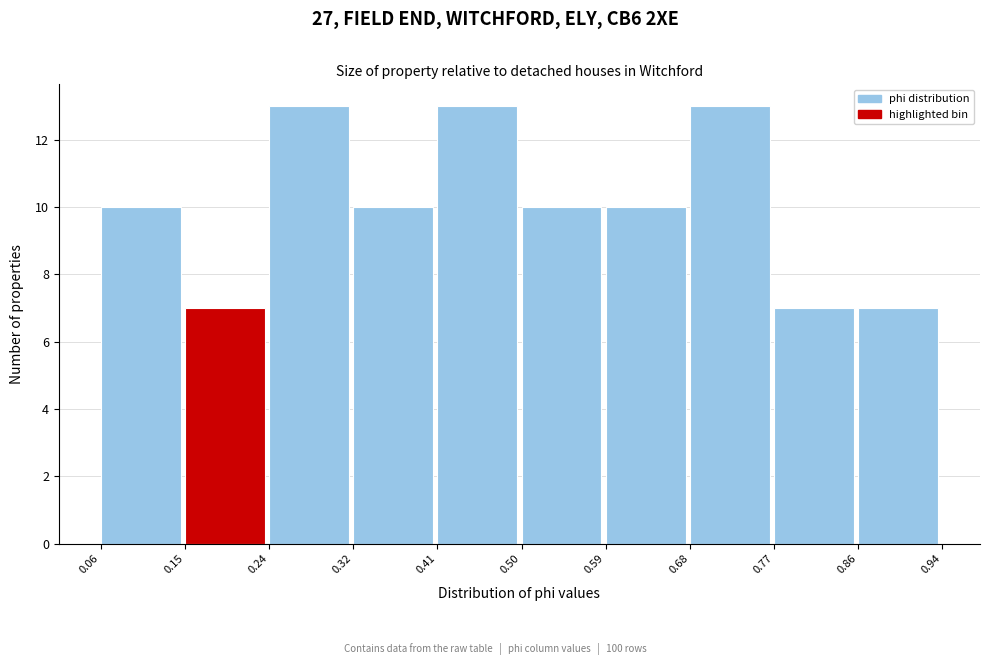

Reading left to right, list every bar in this chart as the range it spans on the x-axis followed by its height. The values are not printed on the chart, so give them approximately, as read against the axis.

0.06 to 0.15: 10
0.15 to 0.24: 7
0.24 to 0.32: 13
0.32 to 0.41: 10
0.41 to 0.50: 13
0.50 to 0.59: 10
0.59 to 0.68: 10
0.68 to 0.77: 13
0.77 to 0.86: 7
0.86 to 0.94: 7